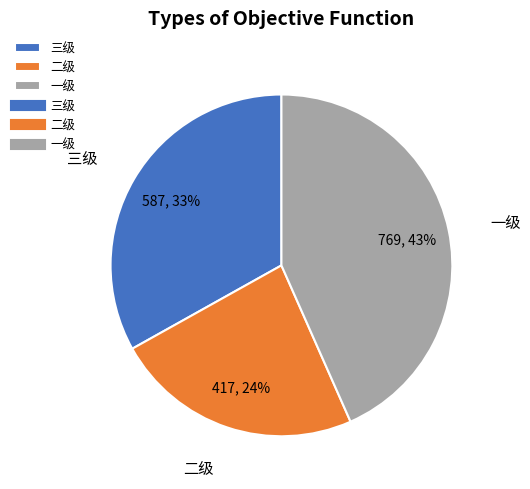

How many segments does this pie chart have?

3